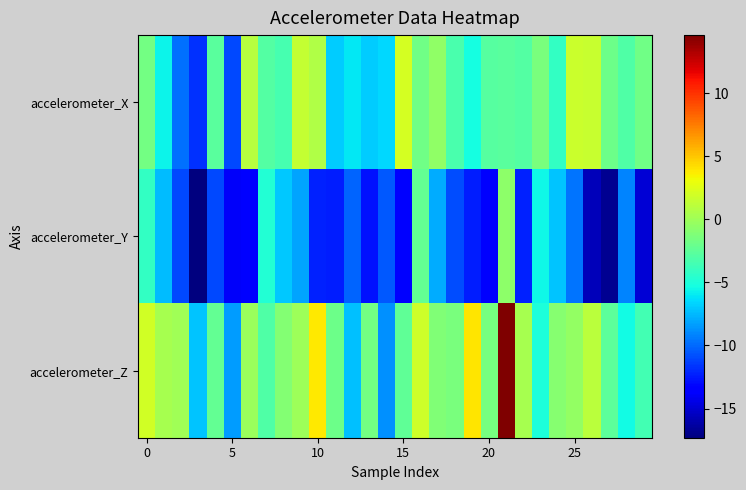

List the series in order of their peak value, lowest first.

accelerometer_Y, accelerometer_X, accelerometer_Z